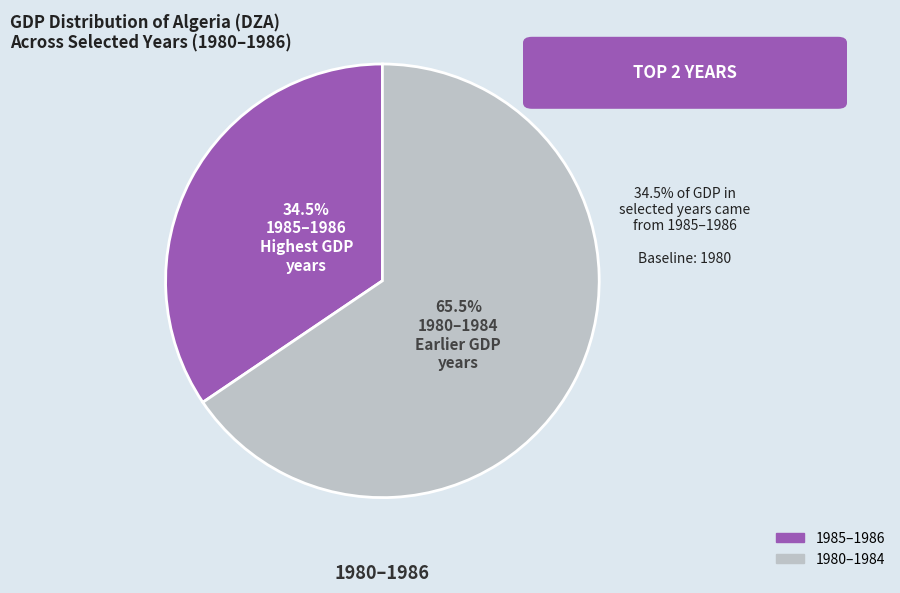

Does any single category account for the majority?

Yes